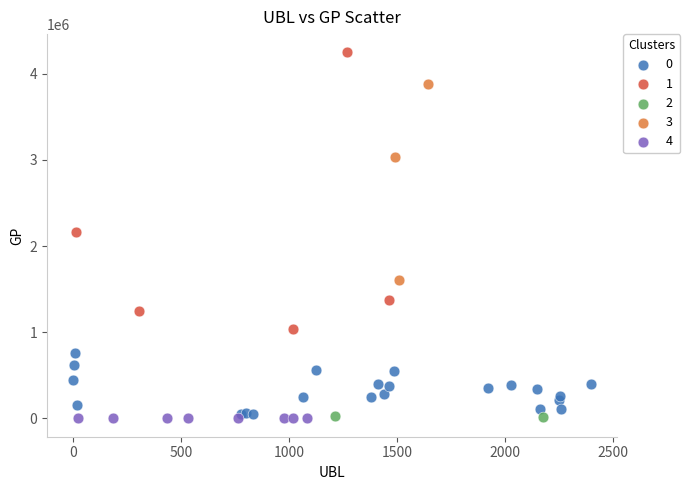

What are all the series names shown in the legend?

0, 1, 2, 3, 4